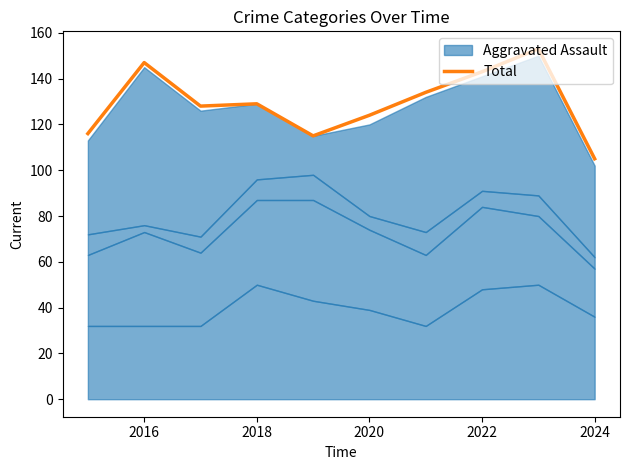

True or false: Total has a value of 124 at 2020.

True